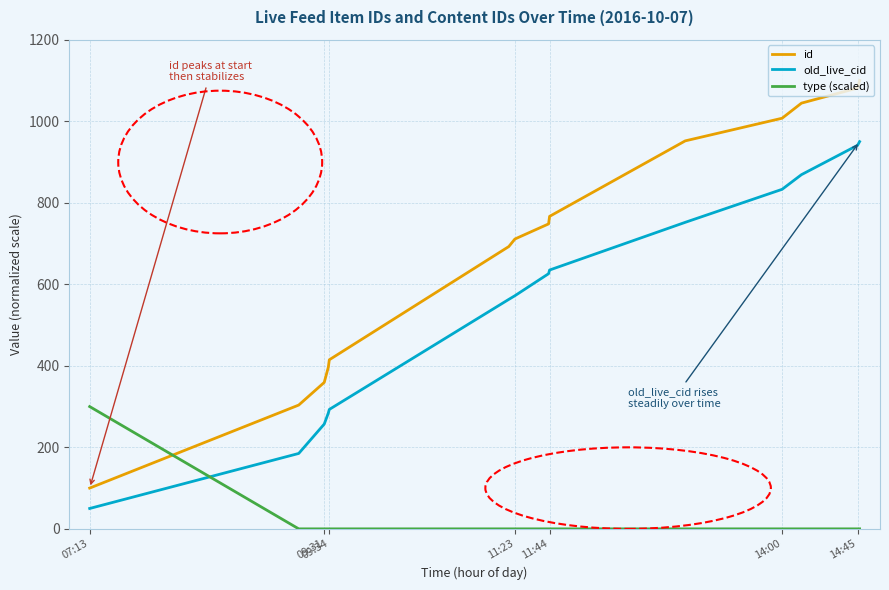

How many times do id and type (scaled) cross each other?

1